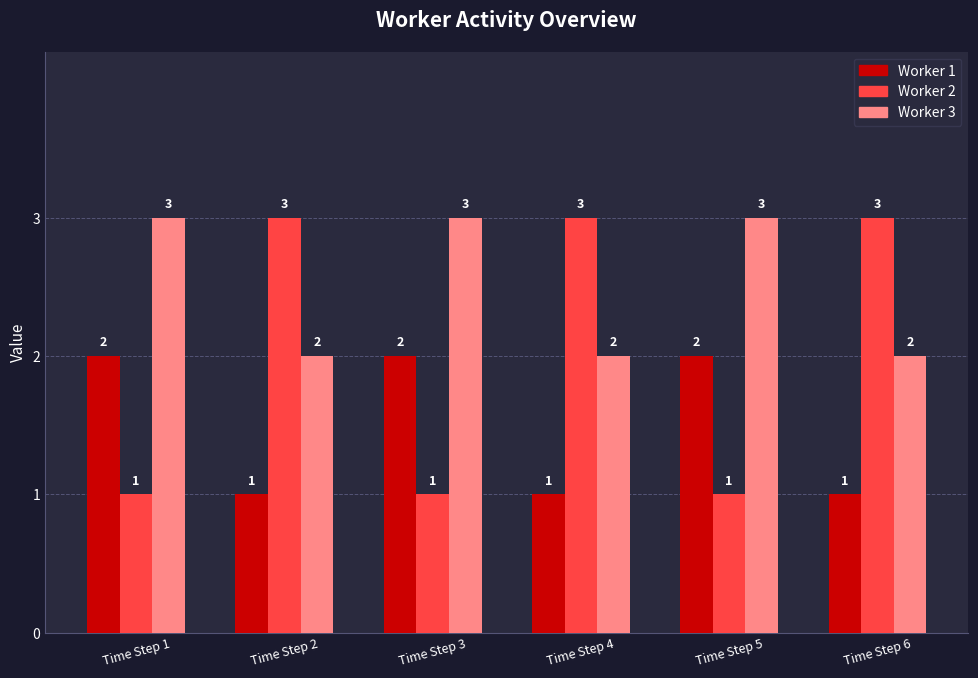

What is the difference between the maximum and minimum values in the Worker 3 series?

1